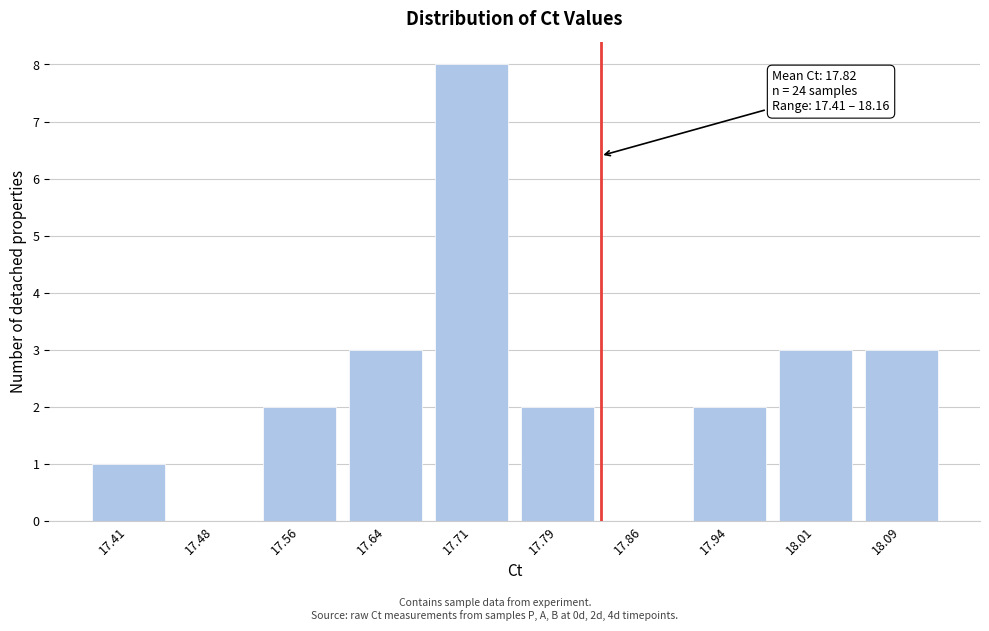

Reading left to right, transcribe all the data shown in this chart.

17.41=1	17.48=0	17.56=2	17.64=3	17.71=8	17.79=2	17.86=0	17.94=2	18.01=3	18.09=3